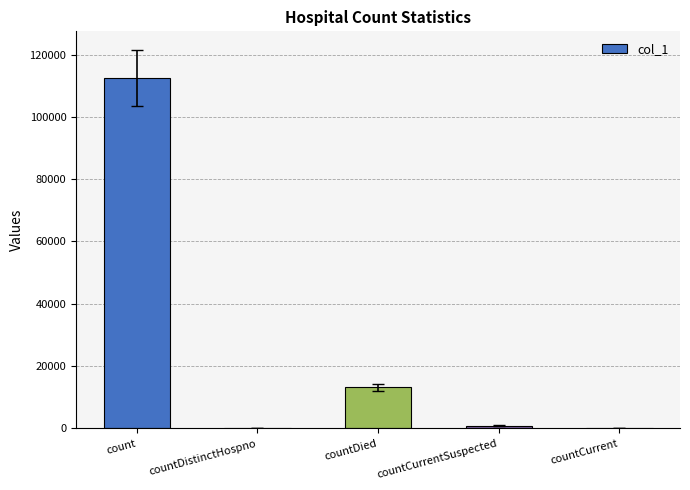

Which label corresponds to the largest value in the chart?

count